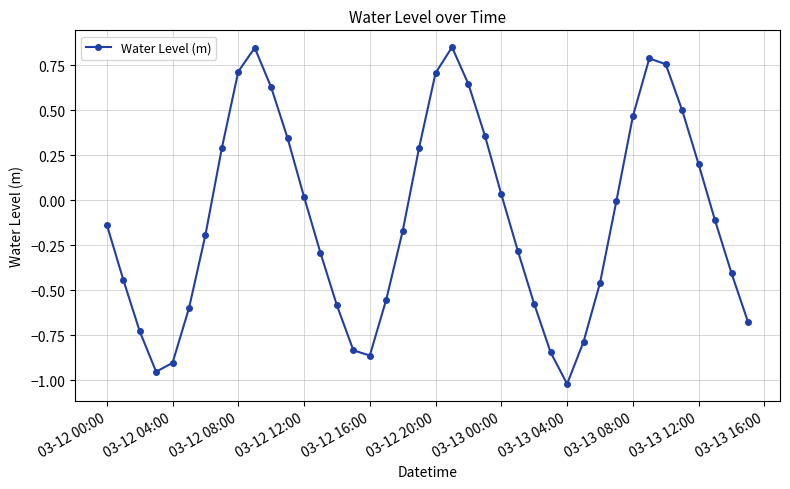

What is the difference between the second highest and minimum values?

1.9